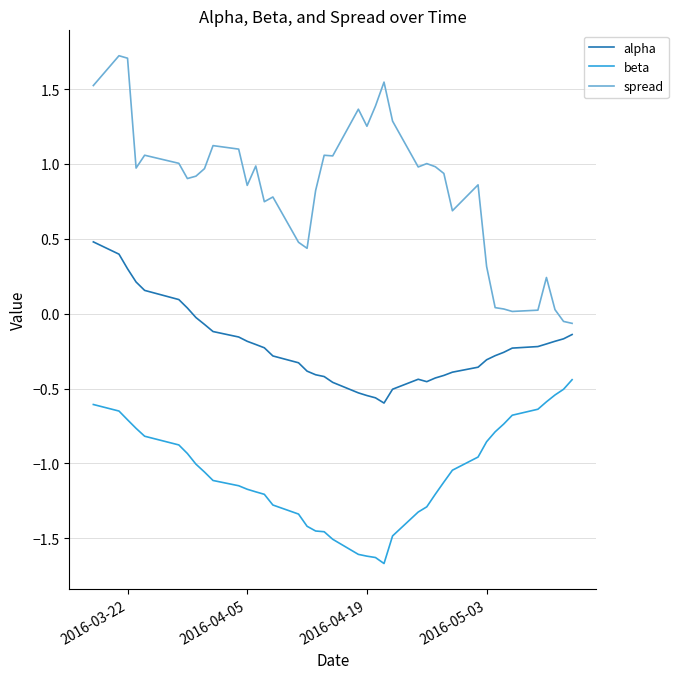

What are all the series names shown in the legend?

alpha, beta, spread